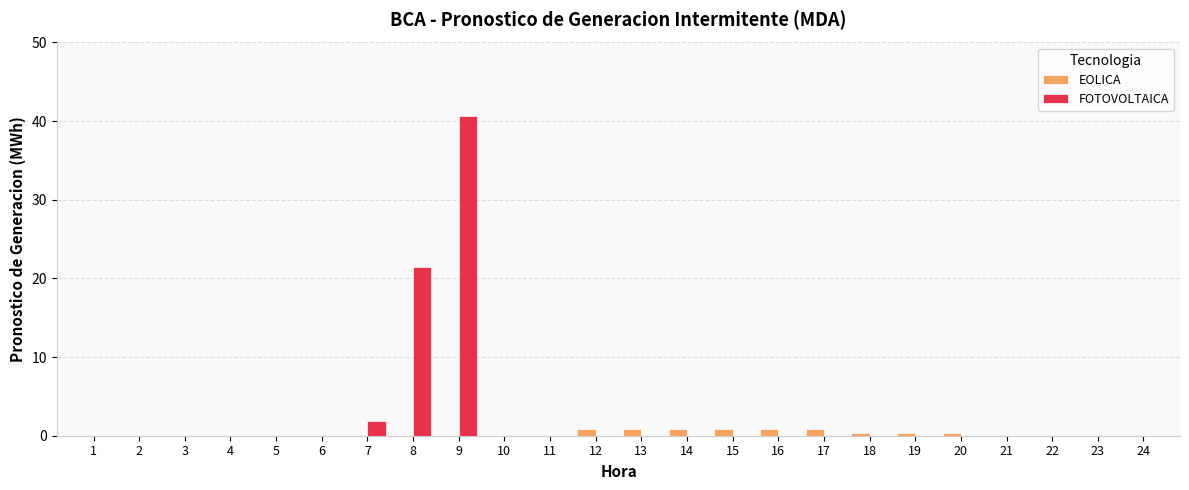

Which series has the largest total across all categories?

FOTOVOLTAICA